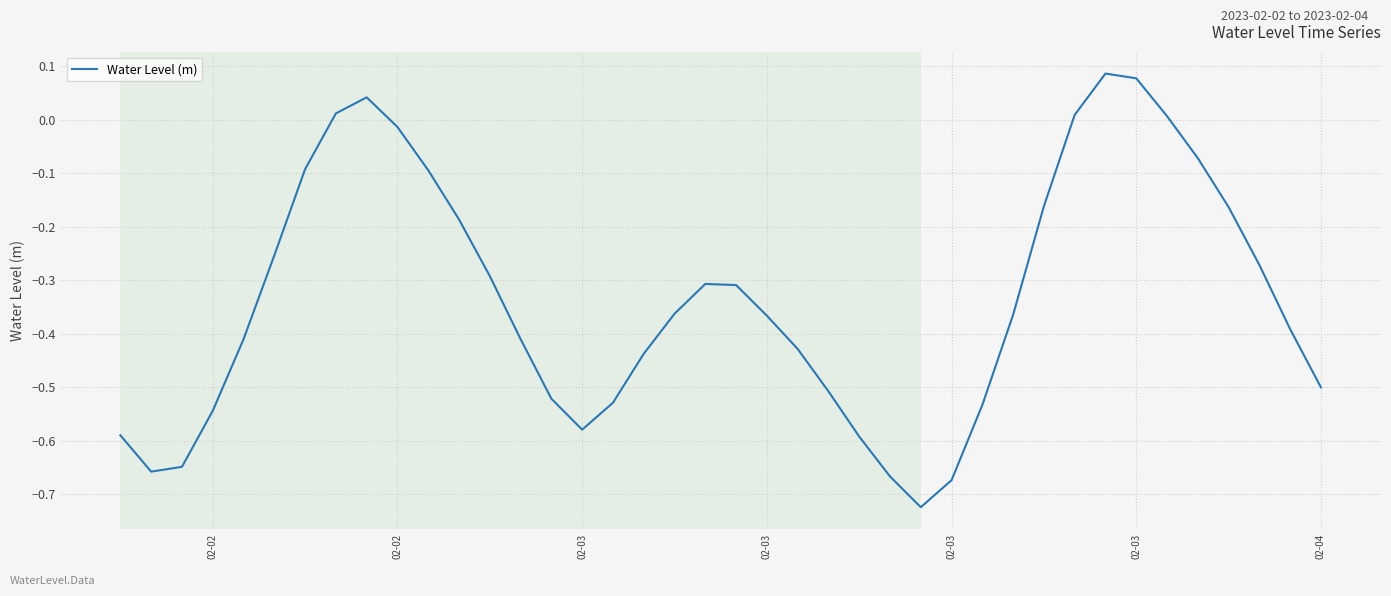

Where is the first local minimum?

02-02